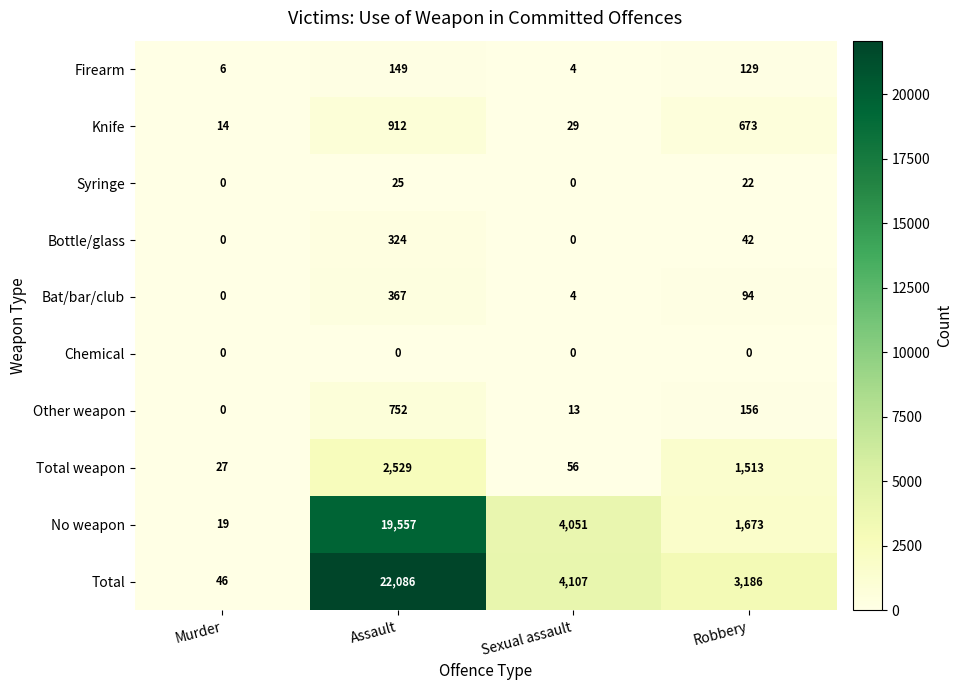

How many data points does each series have?

4